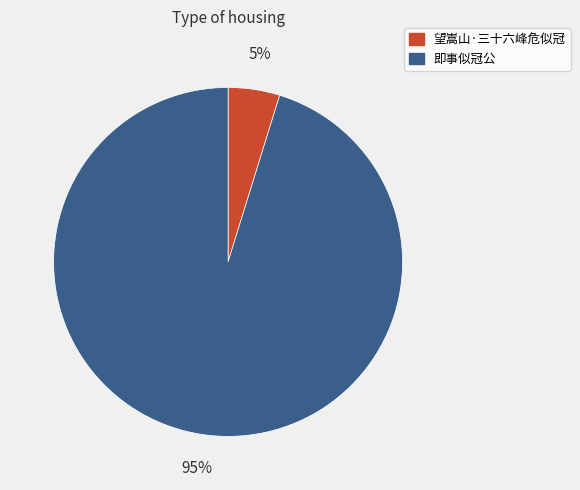

Rank the categories by value from lowest to highest.

望嵩山·三十六峰危似冠, 即事似冠公